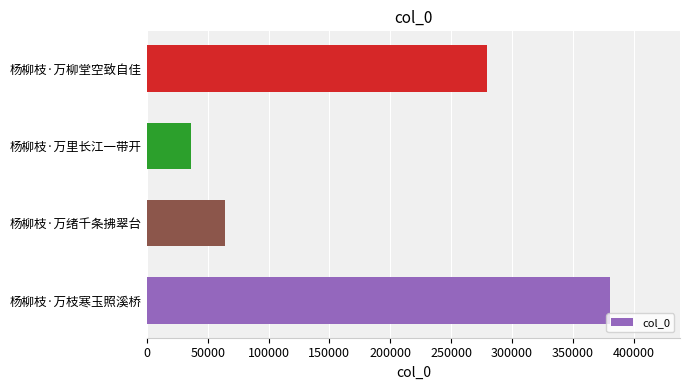

Where is the data nearest to the value 208537?

杨柳枝·万柳堂空致自佳